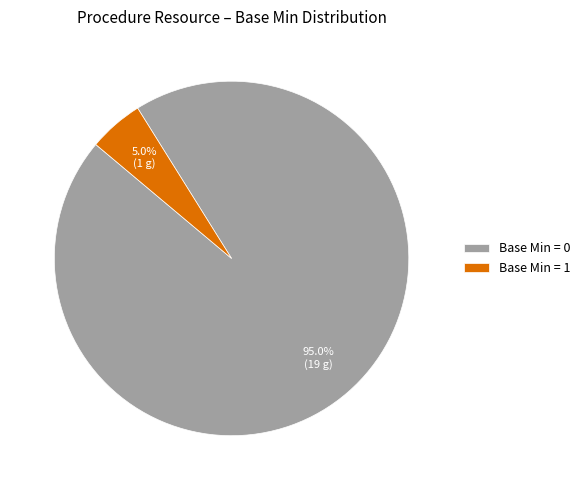

What is the largest slice in the pie chart?

Base Min = 0